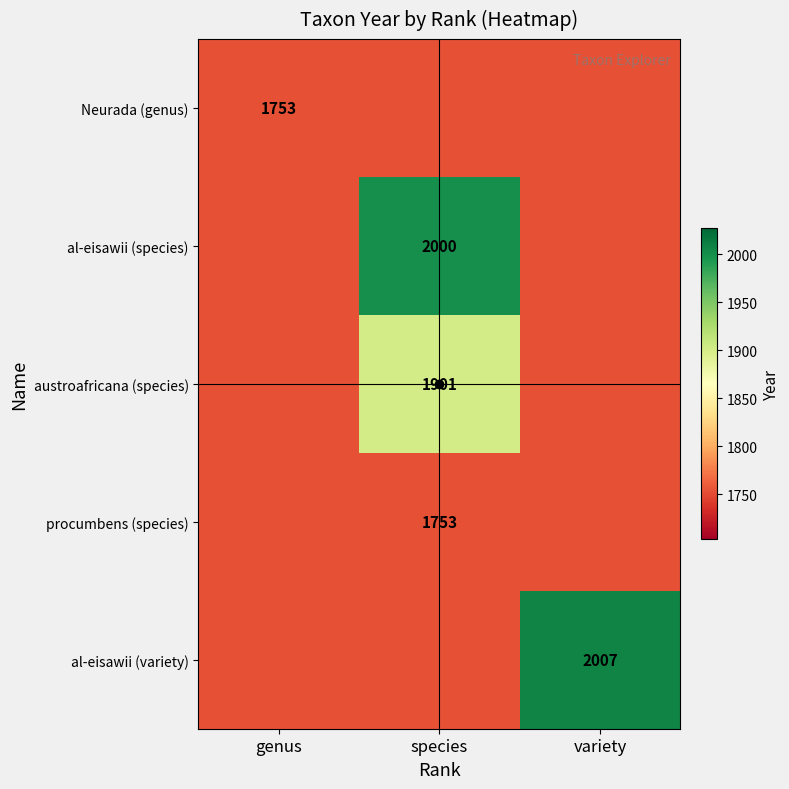

Rank the categories by procumbens (species) value from highest to lowest.

genus, species, variety